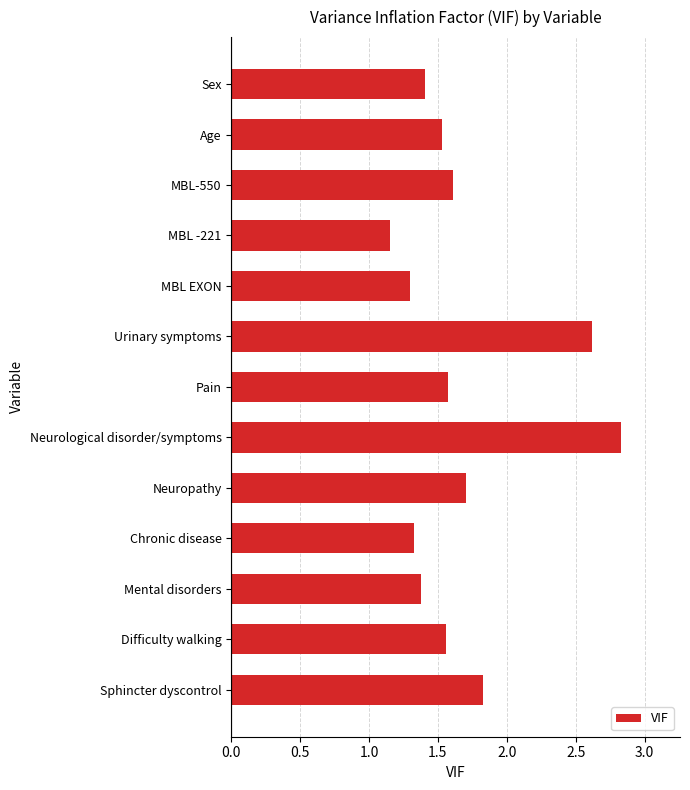

The value at Difficulty walking is 1.6. True or false?

True